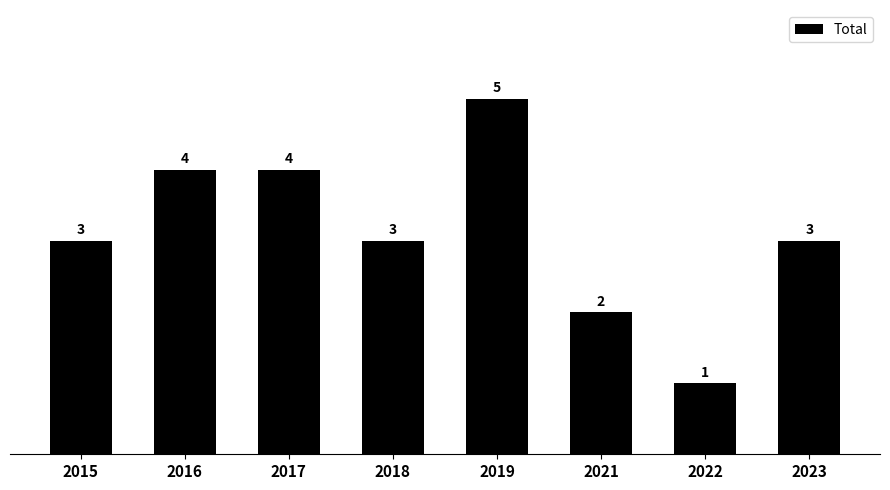

What is the sum of the values at 2016 and 2023?

7